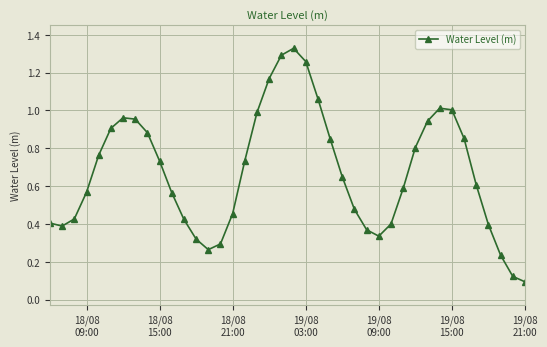

How many points are higher than both their immediate neighbors (excluding endpoints)?

3